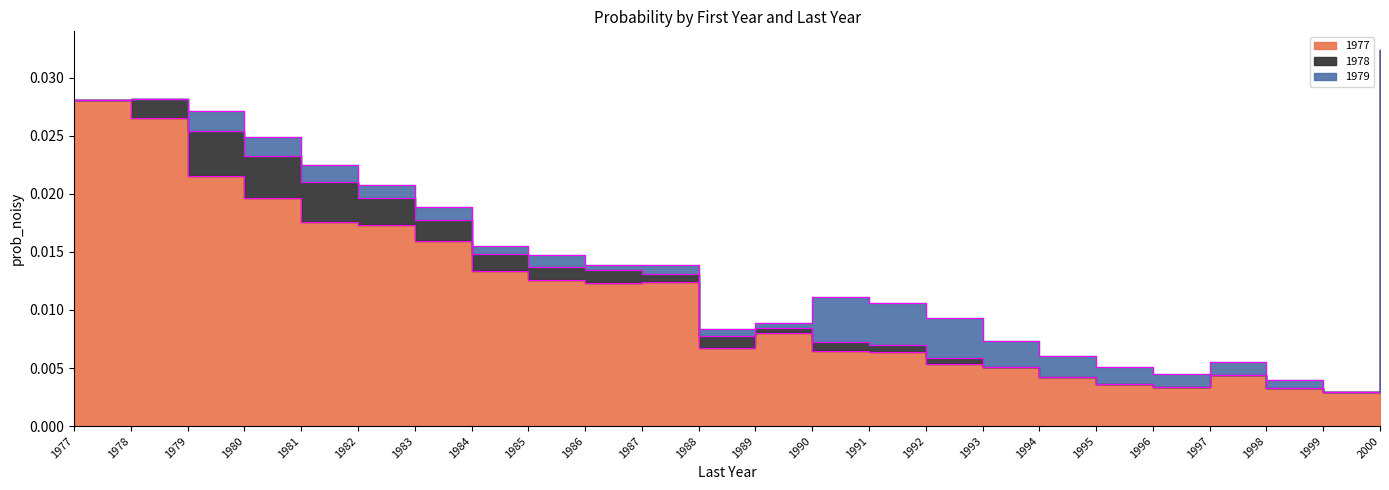

Which series has the widest spread of values?

1977